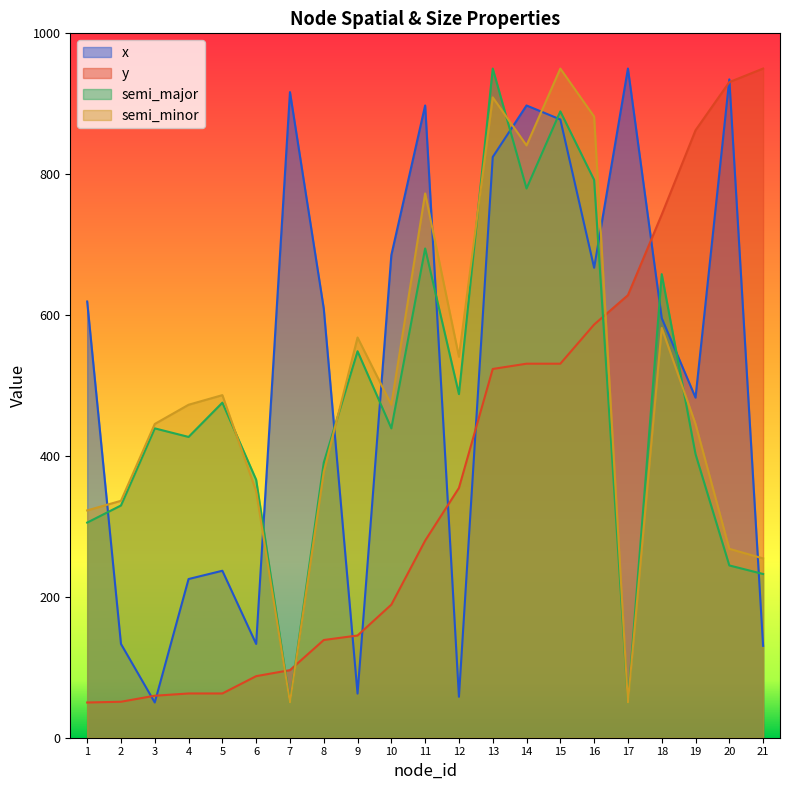

What is the spread (max minus min) of values at 15?

419.0